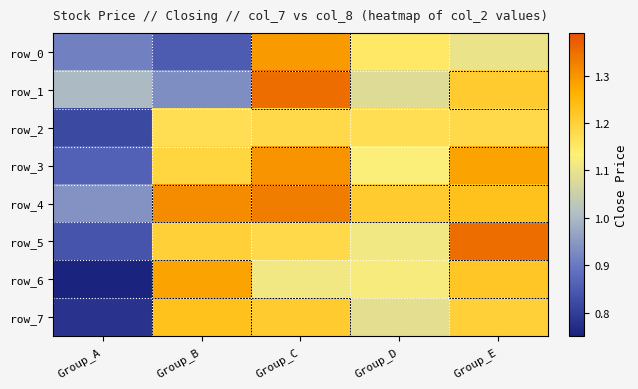

Reading left to right, what are all the values shown in this chart?

row_0: 0.9	0.8	1.3	1.1	1.1
row_1: 1.0	0.9	1.4	1.1	1.2
row_2: 0.8	1.2	1.2	1.2	1.2
row_3: 0.9	1.2	1.3	1.1	1.3
row_4: 0.9	1.3	1.3	1.2	1.2
row_5: 0.8	1.2	1.2	1.1	1.4
row_6: 0.8	1.3	1.1	1.1	1.2
row_7: 0.8	1.2	1.2	1.1	1.2